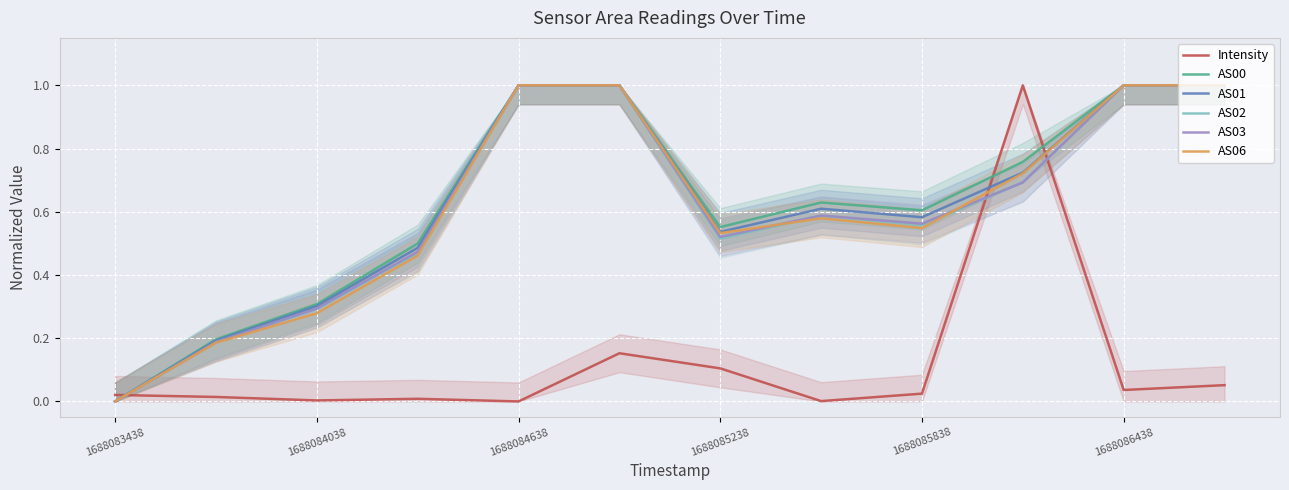

The value of AS03 at 11 is 0.5. True or false?

False